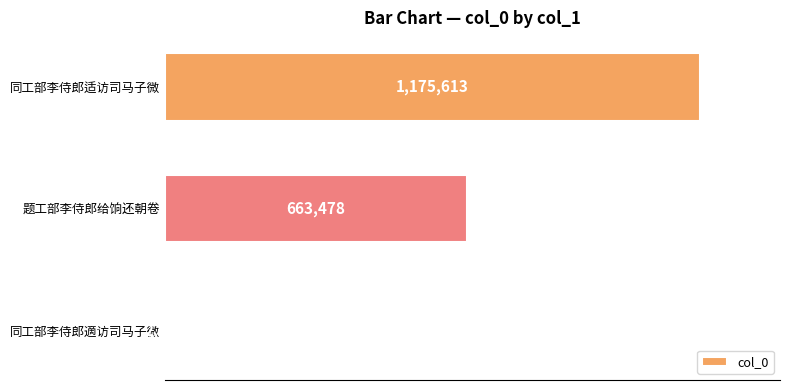

What is the sum of all values?

1841345